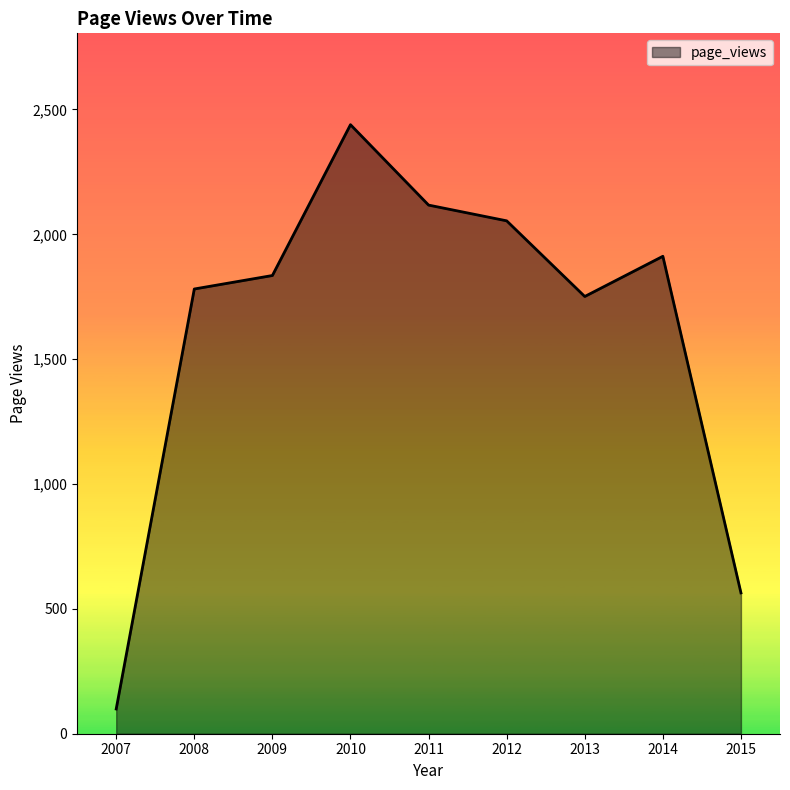

List the labels in order of value, largest first.

2010, 2011, 2012, 2014, 2009, 2008, 2013, 2015, 2007